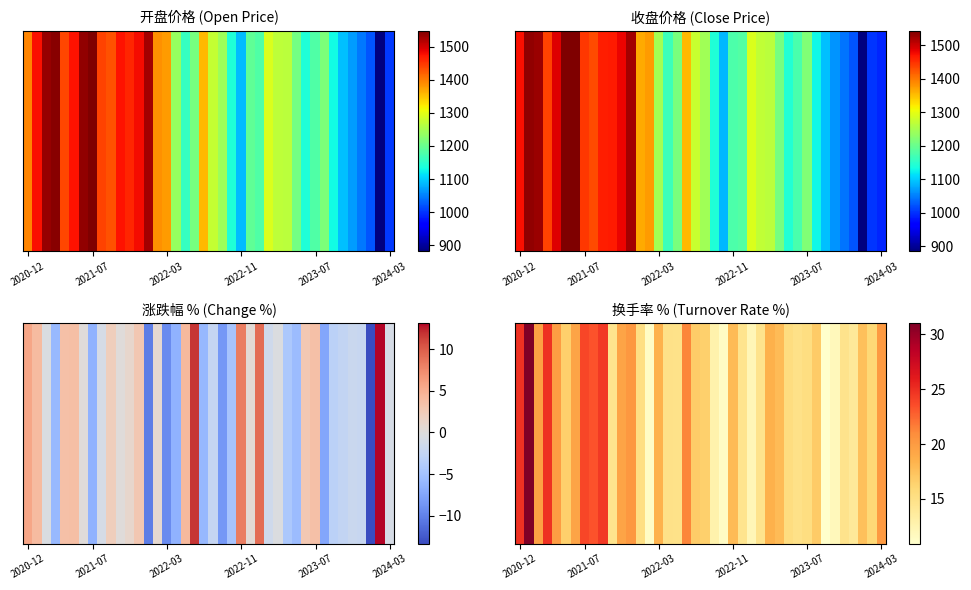

Count the number of categories in the chart.

40